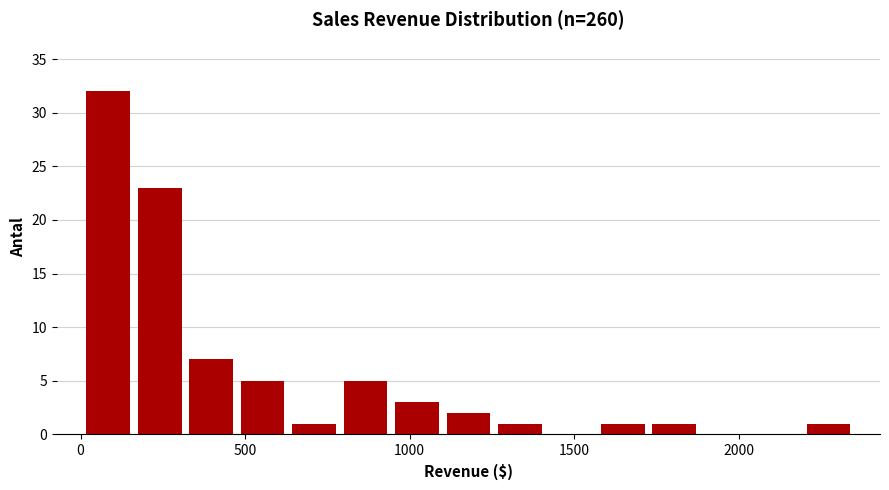

Read against the x-axis, roughly where is the centre of the tallest bar?

100